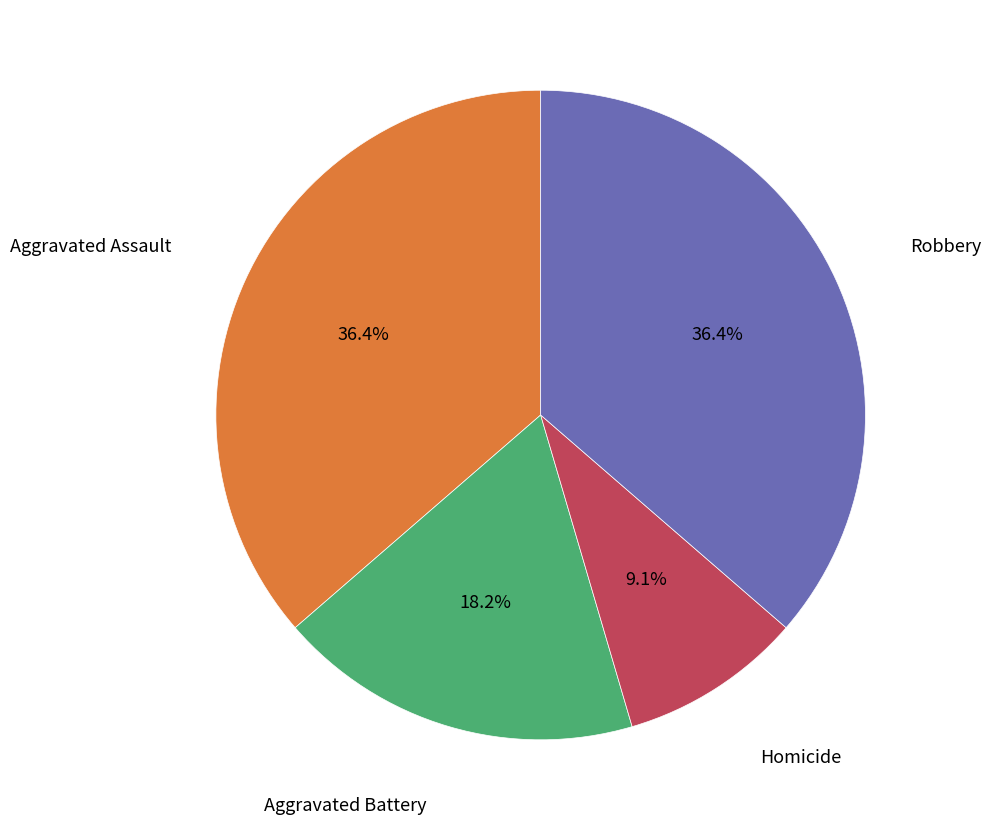

Is there a majority slice in this chart?

No